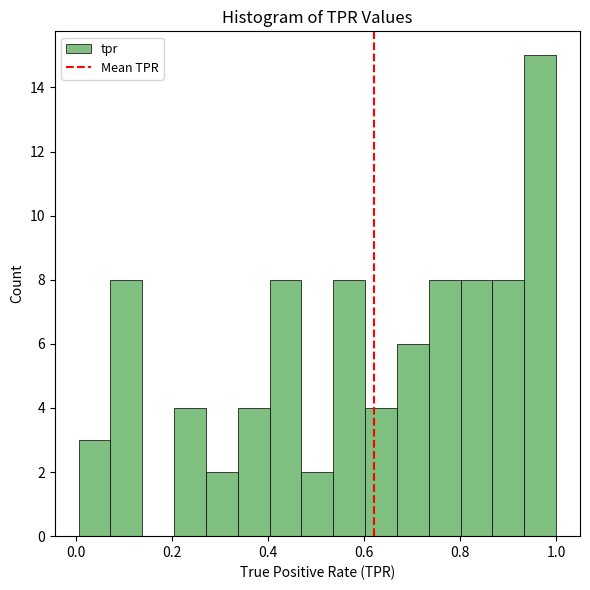

Read against the x-axis, roughly where is the centre of the tallest bar?

0.96